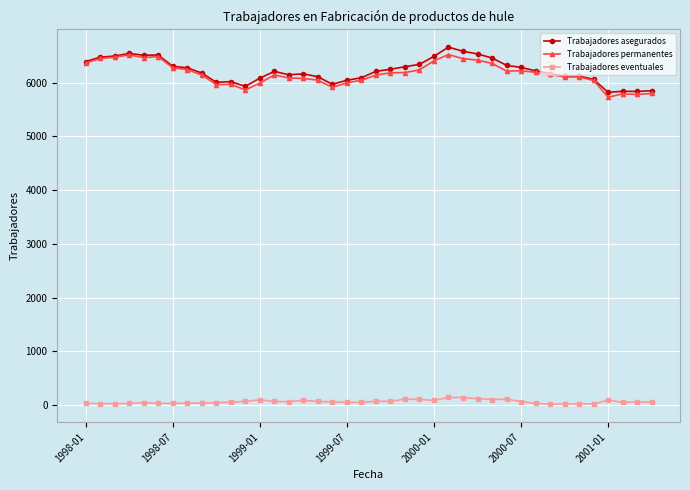

True or false: Trabajadores eventuales and Trabajadores asegurados intersect in this chart.

False